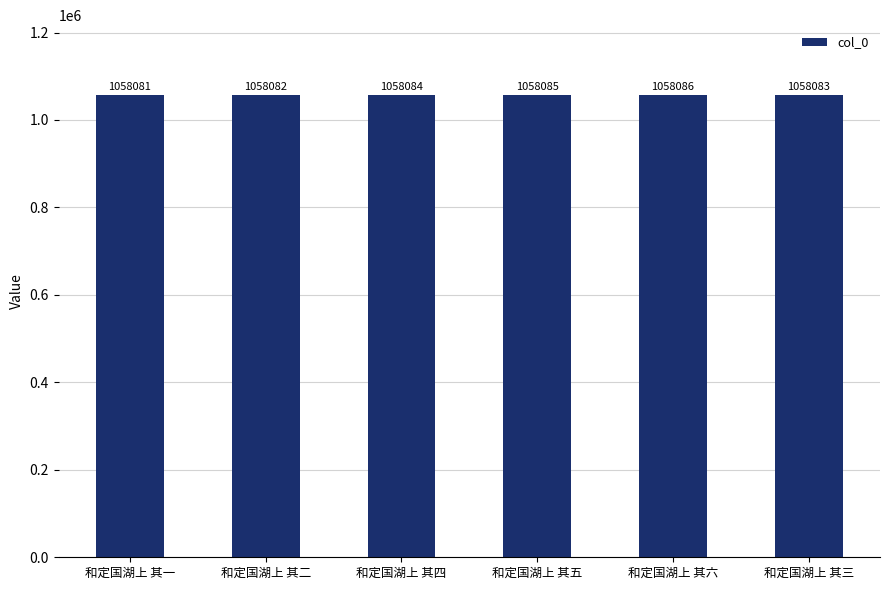

Which label corresponds to the smallest value in the chart?

和定国湖上 其一